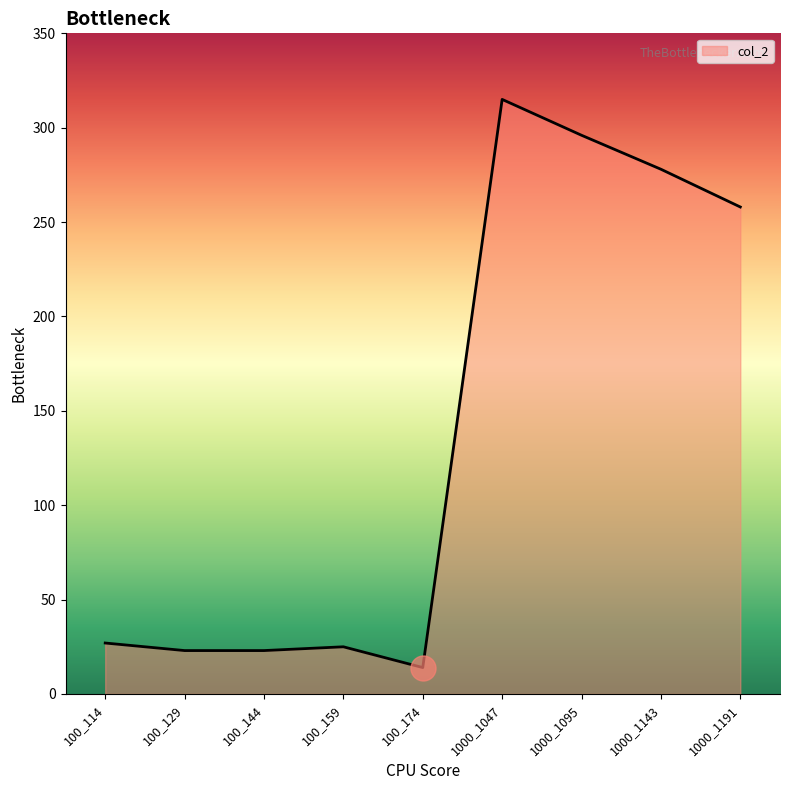

Reading left to right, extract all data points from this chart.

27	23	23	25	14	315	296	278	258